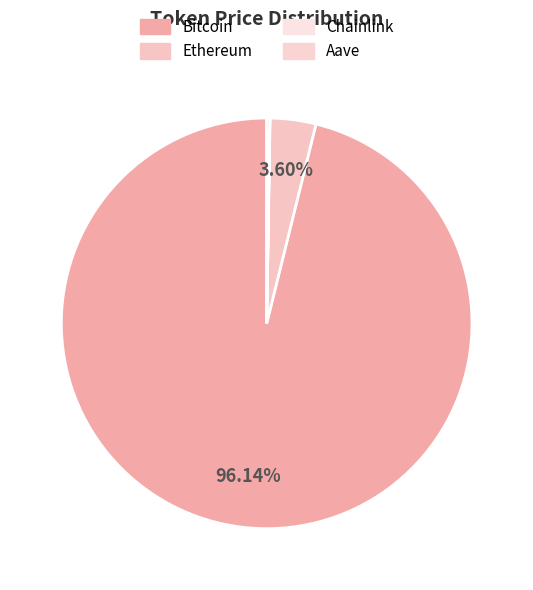

Is Bitcoin the majority of the pie?

Yes